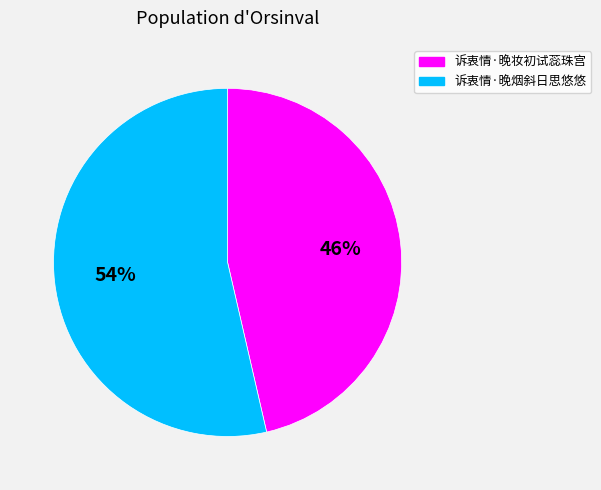

Combined, do 诉衷情·晚妆初试蕊珠宫 and 诉衷情·晚烟斜日思悠悠 account for over 50%?

Yes